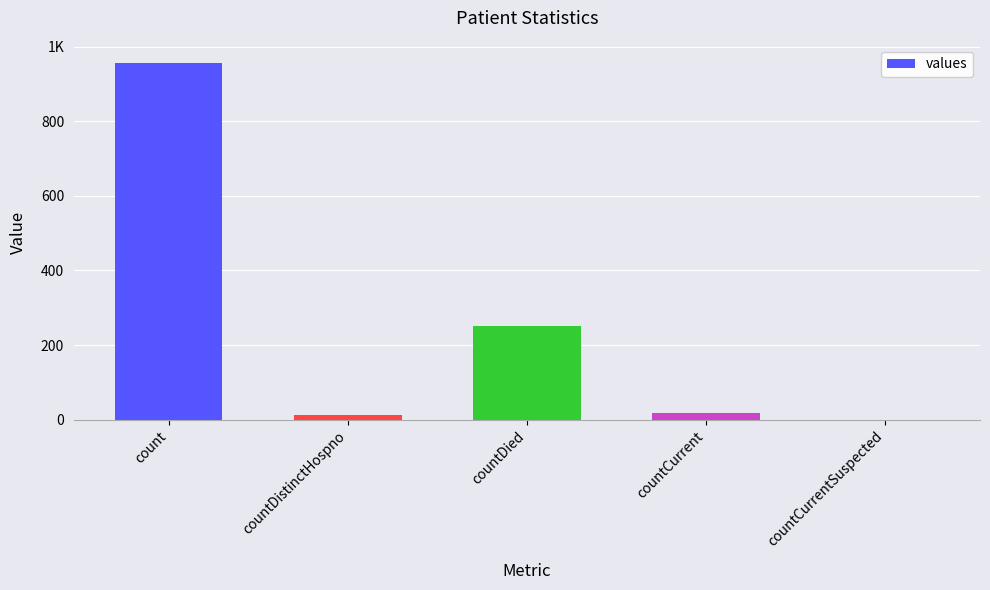

Reading left to right, extract all data points from this chart.

count=957	countDistinctHospno=13	countDied=252	countCurrent=17	countCurrentSuspected=0